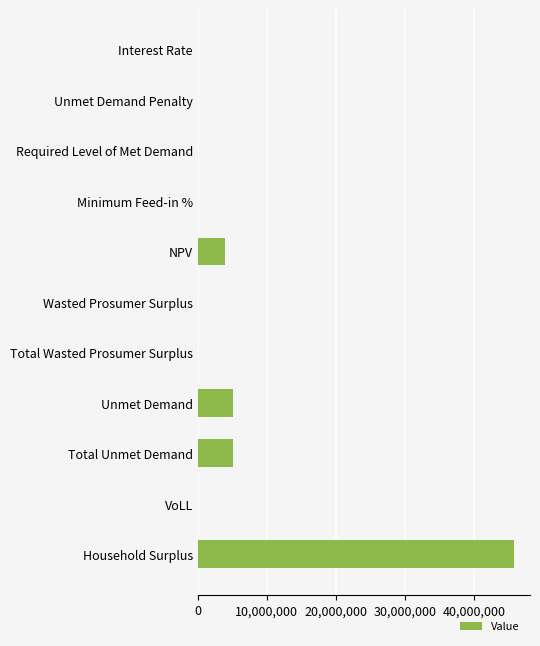

Is it true that the value at NPV is 3996702.4?

True